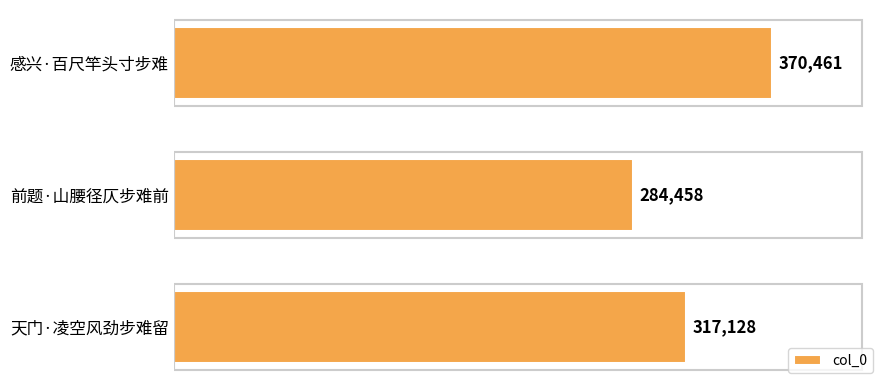

How many categories are shown in the chart?

3